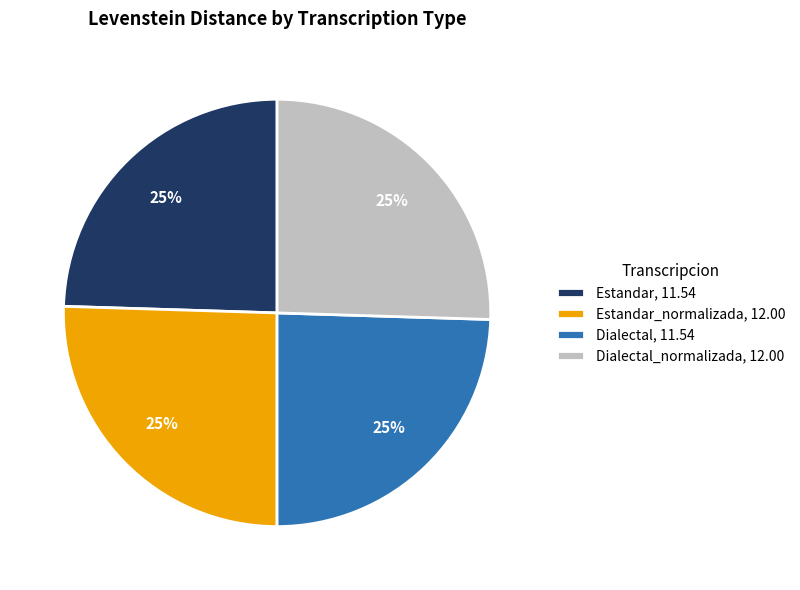

What is the ratio of the value at Estandar_normalizada, 12.00 to the value at Dialectal_normalizada, 12.00?

1.0